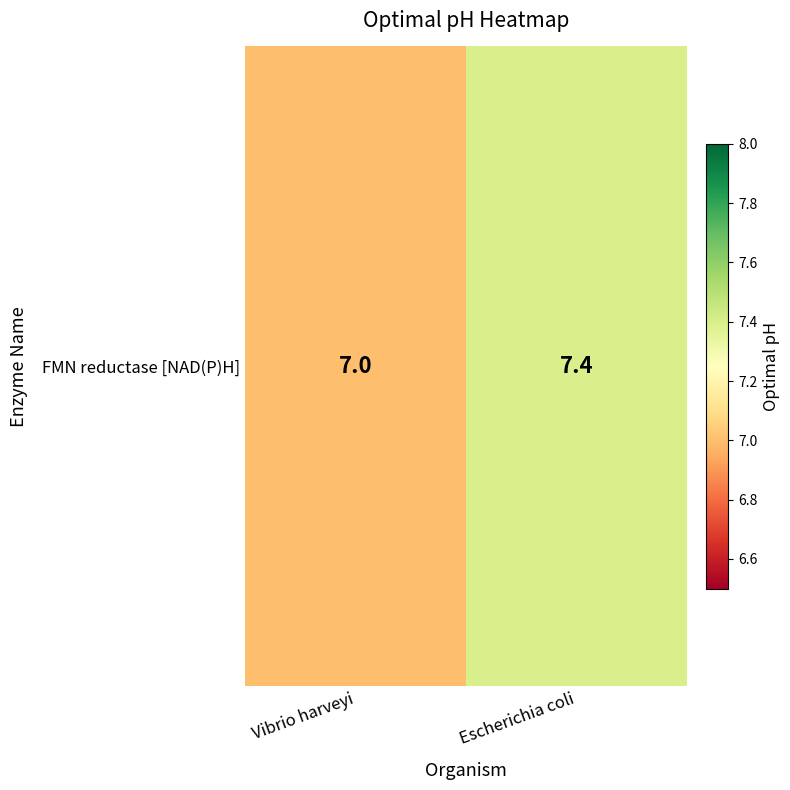

List the labels in order of value, smallest first.

Vibrio harveyi, Escherichia coli